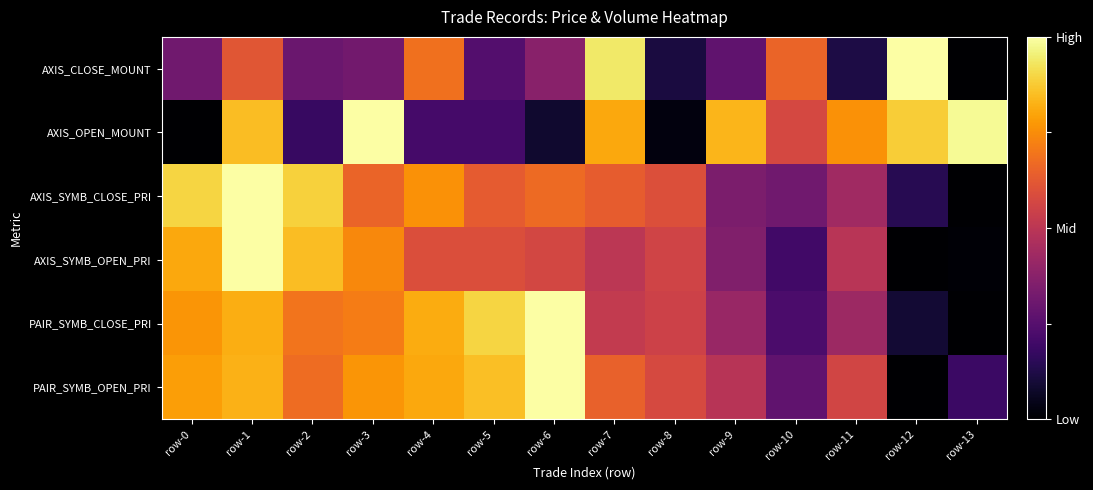

At row-10, list the series in order from largest to smallest.

AXIS_CLOSE_MOUNT, AXIS_OPEN_MOUNT, AXIS_SYMB_CLOSE_PRI, PAIR_SYMB_OPEN_PRI, PAIR_SYMB_CLOSE_PRI, AXIS_SYMB_OPEN_PRI